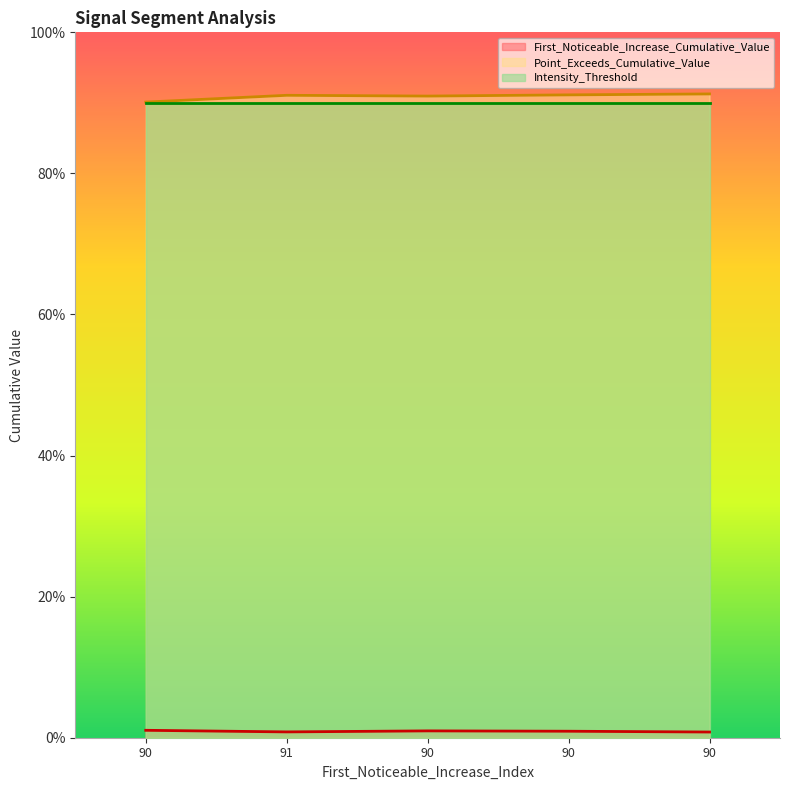

How many categories are shown in the chart?

5